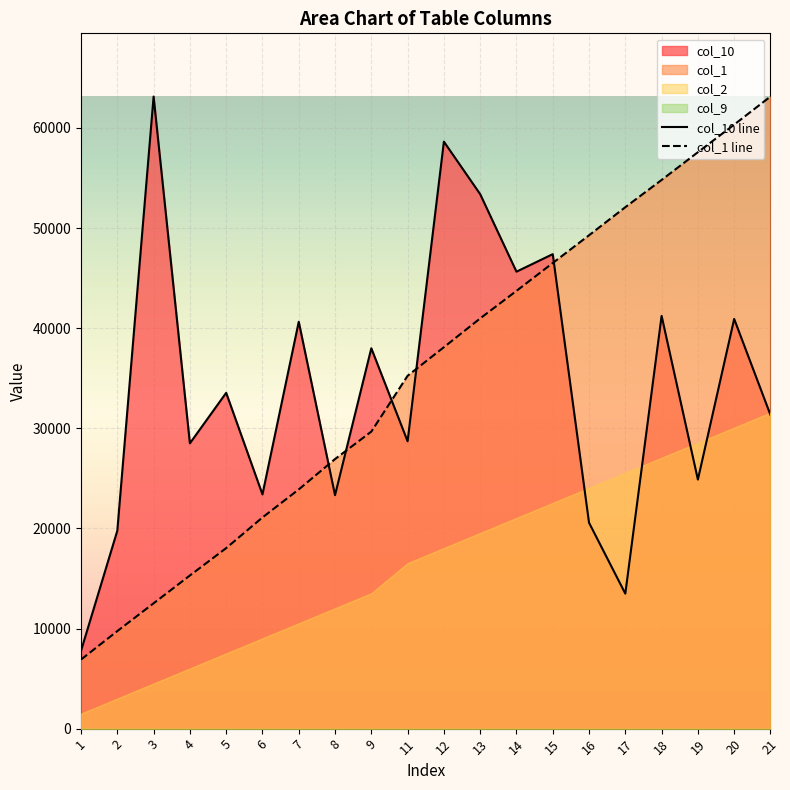

List the series in order of their peak value, lowest first.

col_1, col_10